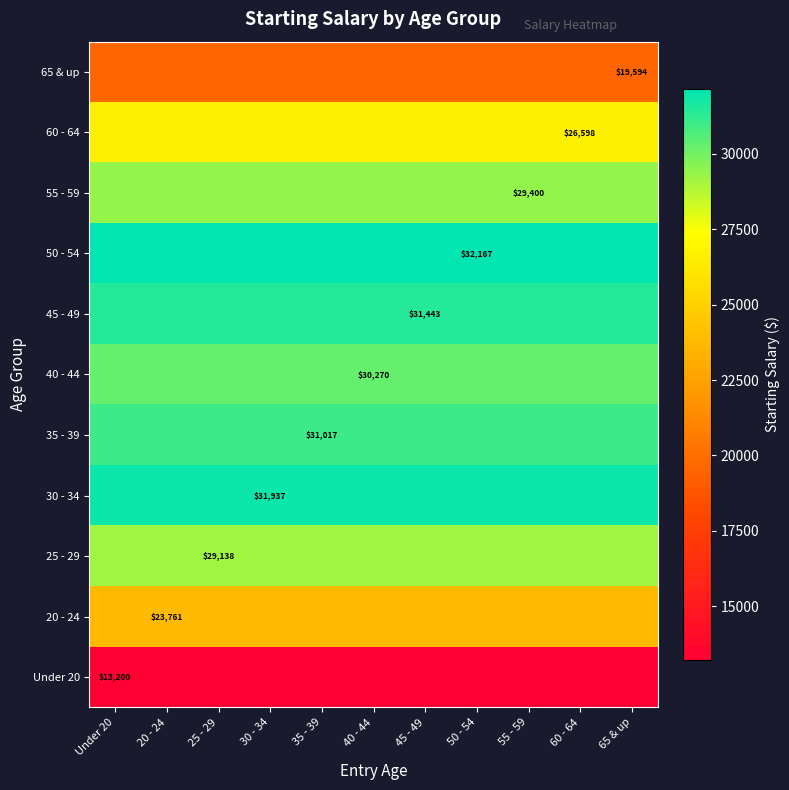

At which category is the sum across all series the highest?

Under 20